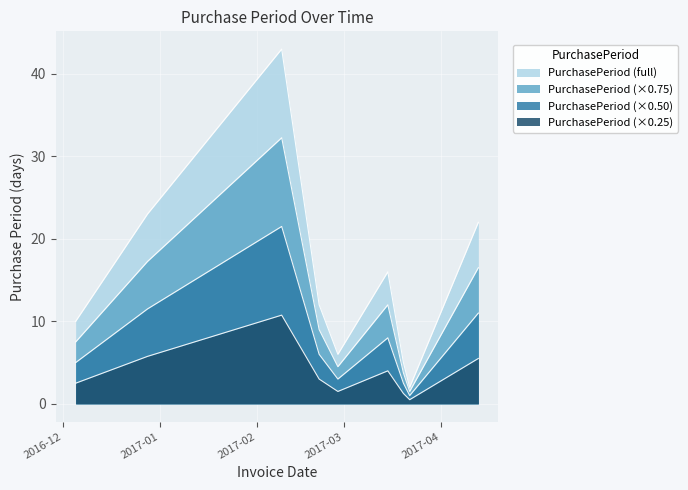

What is the value of the 6th point from the left?

16